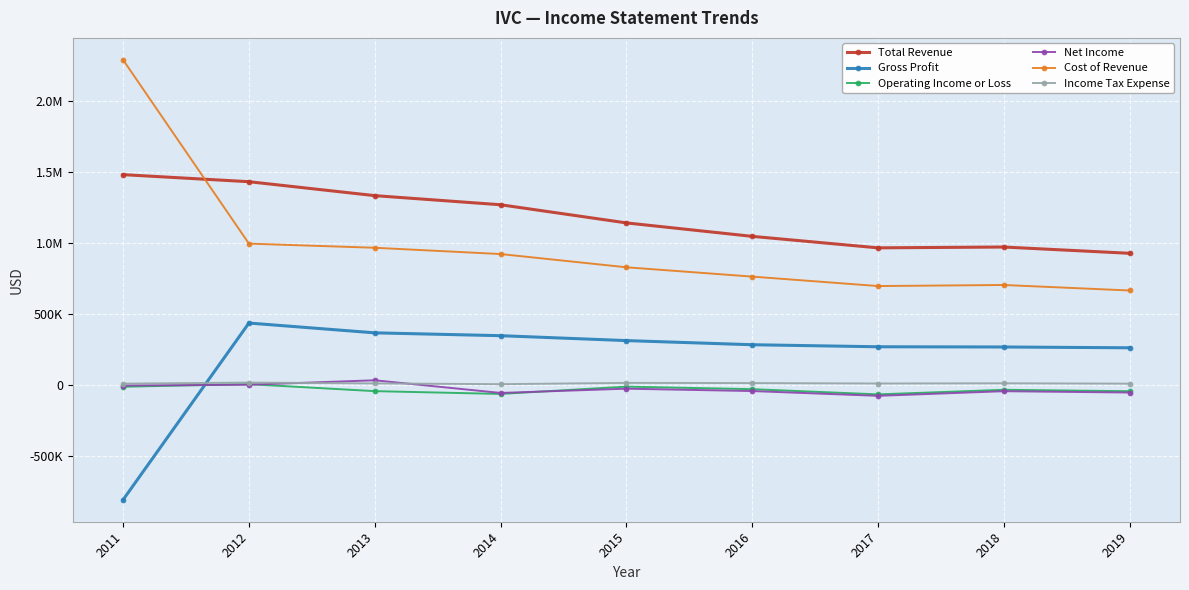

True or false: Operating Income or Loss and Income Tax Expense intersect in this chart.

False